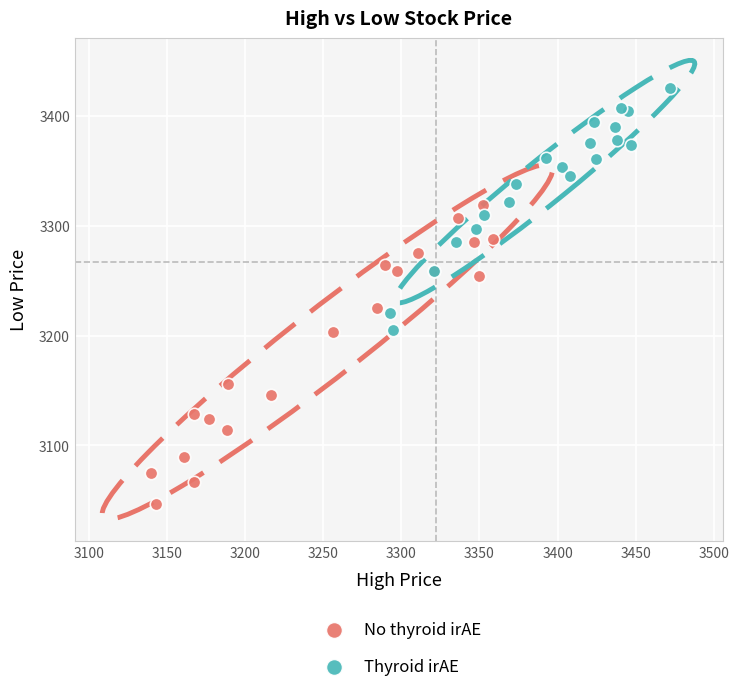

What are all the series names shown in the legend?

No thyroid irAE, Thyroid irAE